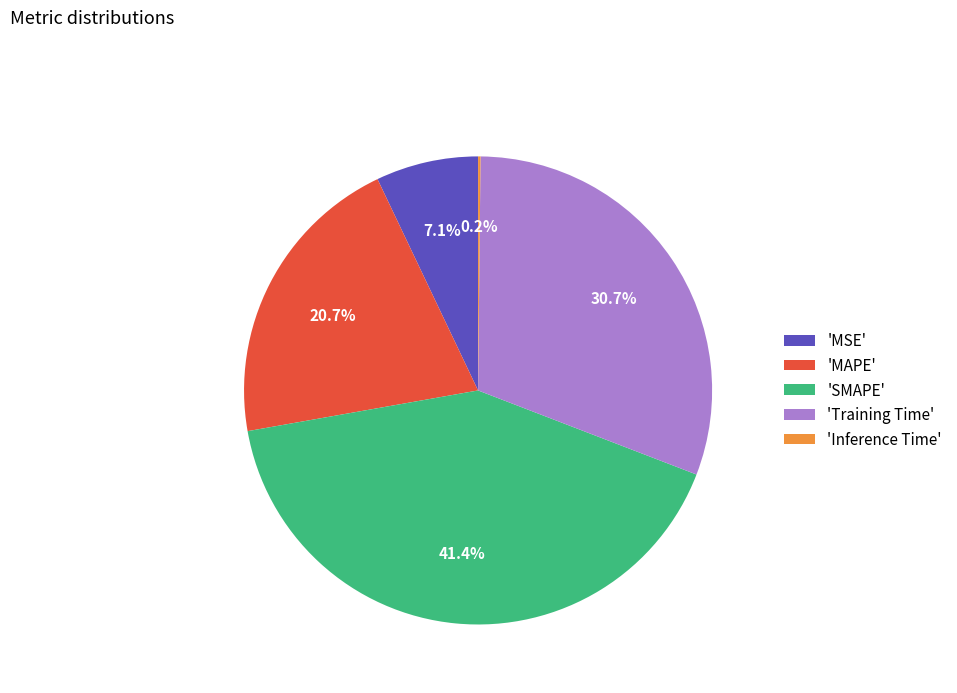

Combined, do 'MSE' and 'Training Time' account for over 50%?

No